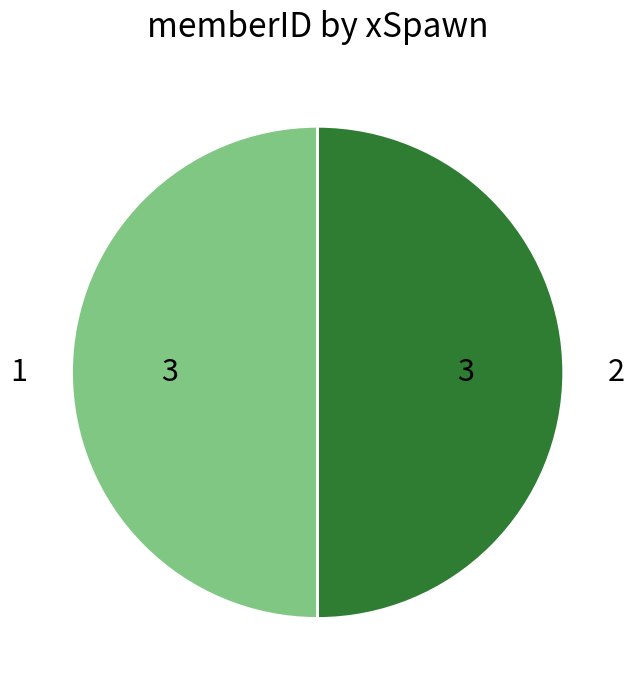

What is the ratio of the value at 1 to the value at 2?

1.0